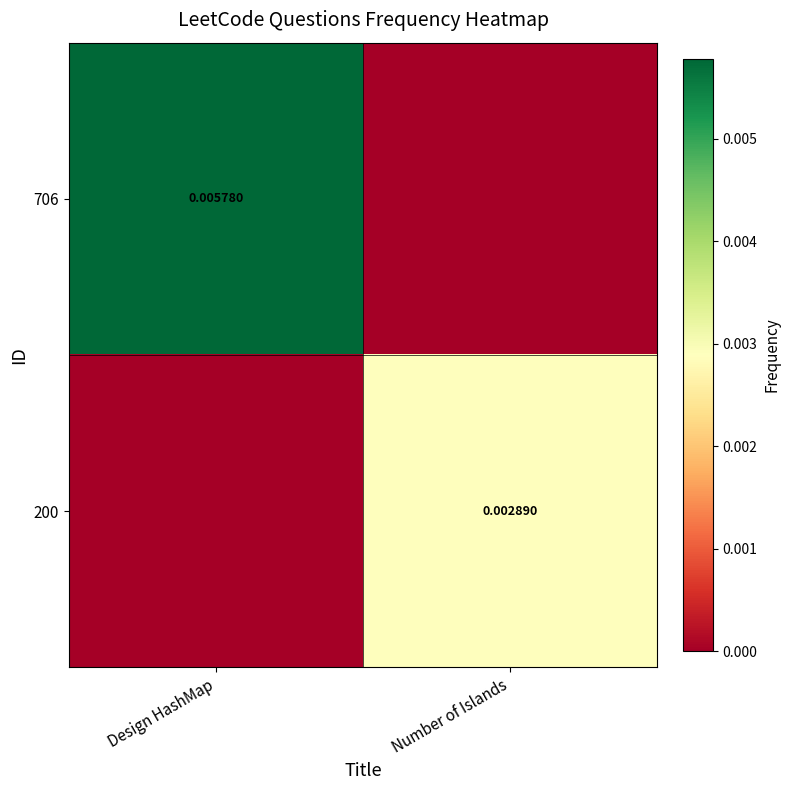

How many data points does each series have?

2